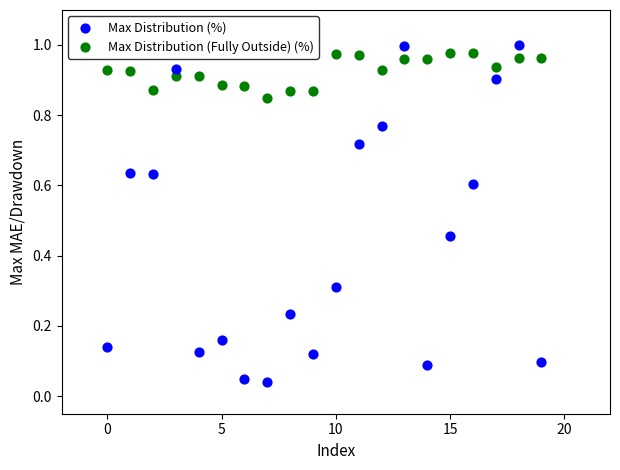

Which series has the largest Y range (max minus min)?

Max Distribution (%)